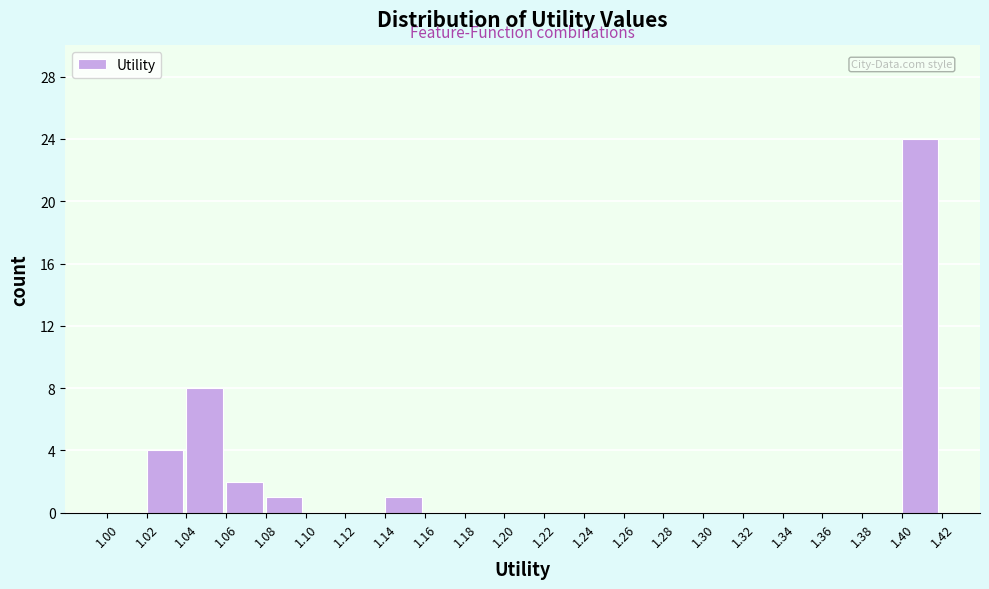

Reading left to right, list every bar in this chart as the range it spans on the x-axis followed by its height. The values are not printed on the chart, so give them approximately, as read against the axis.

1.00 to 1.02: 0
1.02 to 1.04: 4
1.04 to 1.06: 8
1.06 to 1.08: 2
1.08 to 1.10: 1
1.10 to 1.12: 0
1.12 to 1.14: 0
1.14 to 1.16: 1
1.16 to 1.18: 0
1.18 to 1.20: 0
1.20 to 1.22: 0
1.22 to 1.24: 0
1.24 to 1.26: 0
1.26 to 1.28: 0
1.28 to 1.30: 0
1.30 to 1.32: 0
1.32 to 1.34: 0
1.34 to 1.36: 0
1.36 to 1.38: 0
1.38 to 1.40: 0
1.40 to 1.42: 24